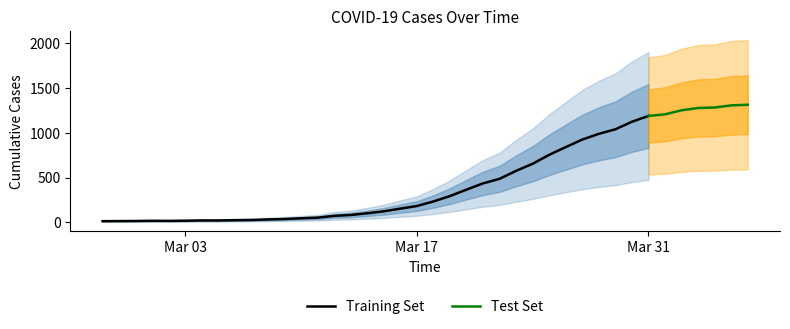

What is the ratio of the value at 2020-03-26 to the value at 2020-03-31?

0.7